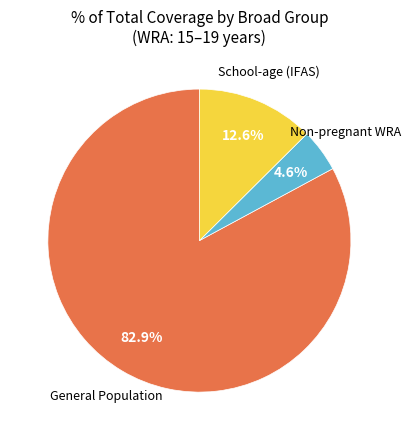

Is there any slice that represents more than half of the pie?

Yes